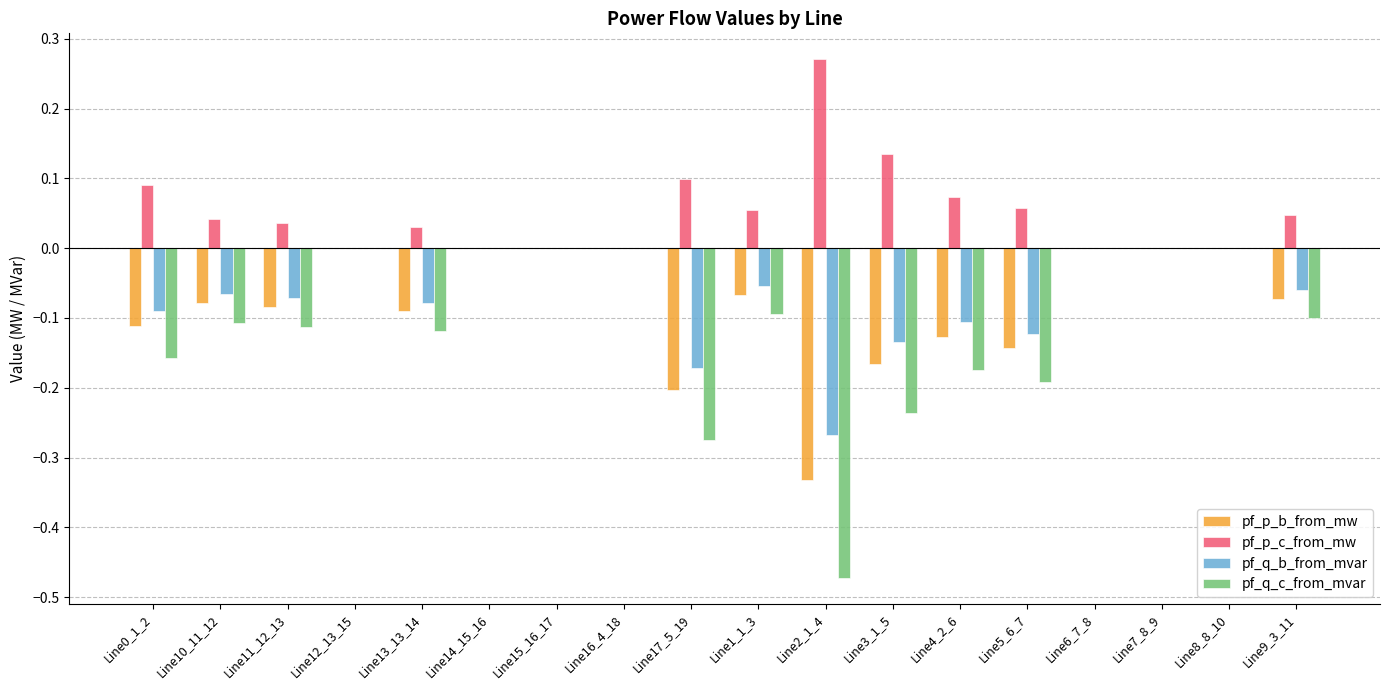

Is it true that pf_p_c_from_mw equals 0.0 at Line17_5_19?

False